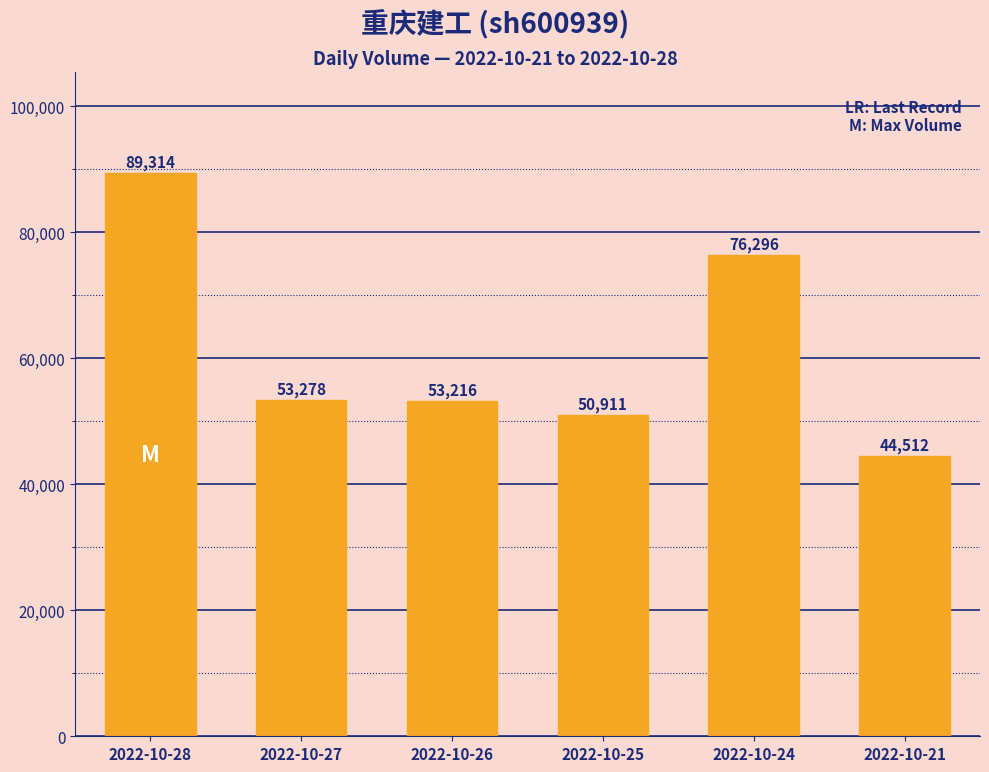

How many distinct data groups are displayed?

1